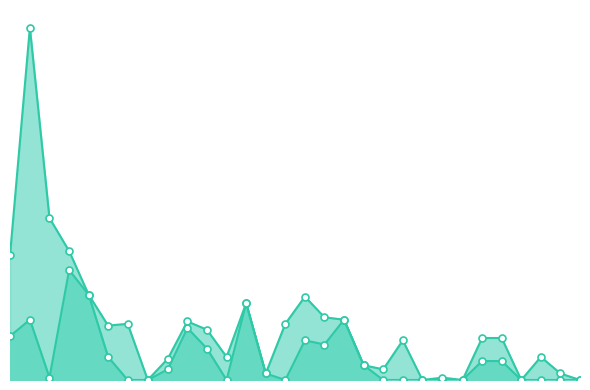

Rank the categories by value from lowest to highest.

6, 7, 11, 14, 19, 20, 21, 22, 23, 26, 27, 28, 29, 2, 13, 8, 18, 24, 25, 5, 10, 16, 15, 0, 9, 1, 17, 12, 4, 3